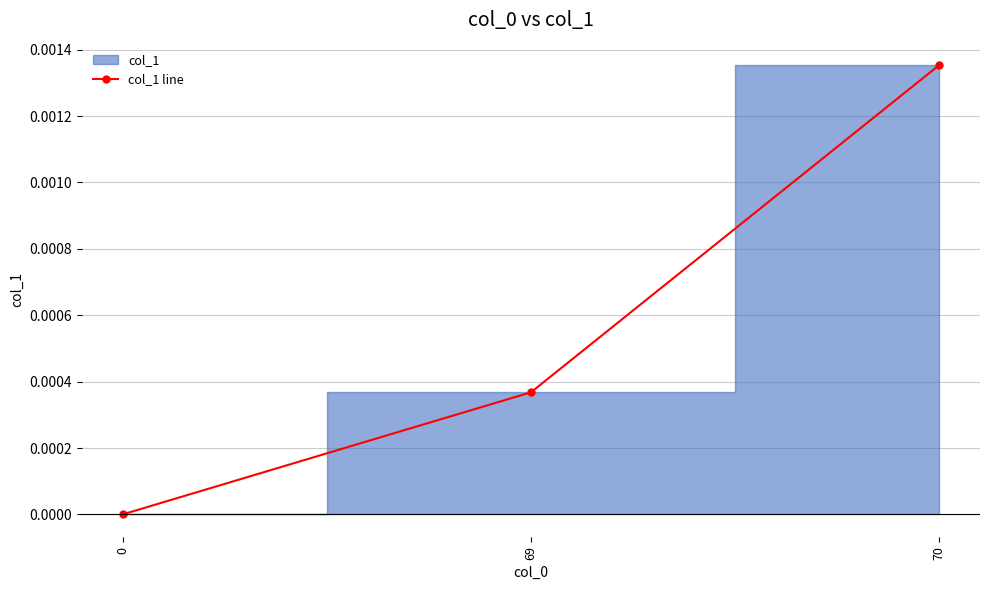

Rank the categories by value from lowest to highest.

0, 69, 70